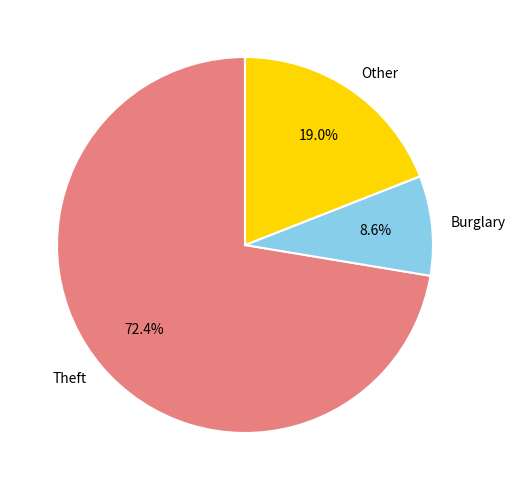

To the nearest percent, what is the difference between the largest and smallest slice percentages?

64%